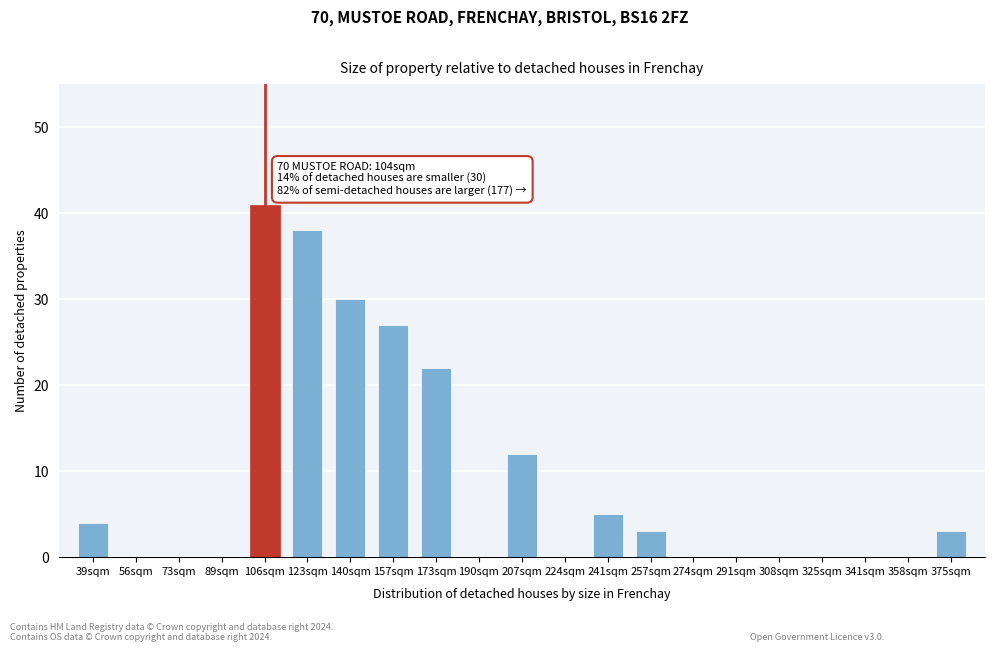

Reading left to right, what are all the values shown in this chart?

39sqm=4	56sqm=0	73sqm=0	89sqm=0	106sqm=41	123sqm=38	140sqm=30	157sqm=27	173sqm=22	190sqm=0	207sqm=12	224sqm=0	241sqm=5	257sqm=3	274sqm=0	291sqm=0	308sqm=0	325sqm=0	341sqm=0	358sqm=0	375sqm=3